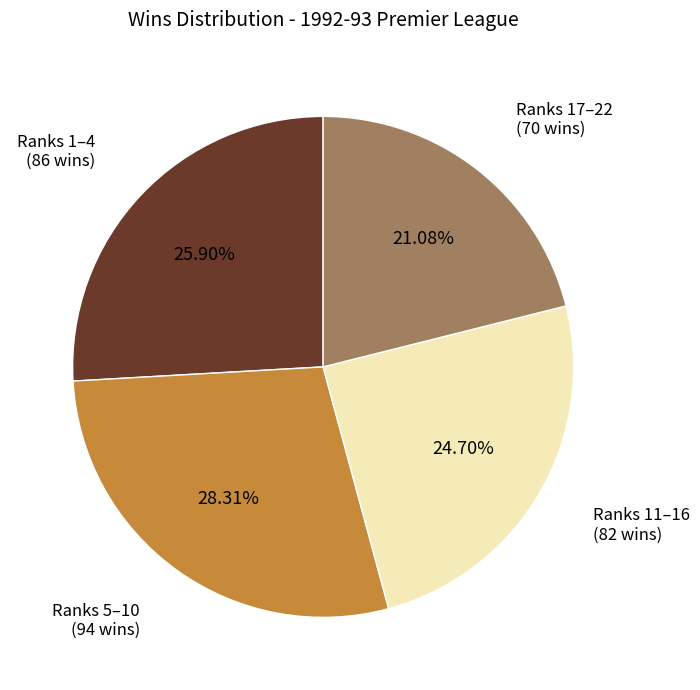

Is there a majority slice in this chart?

No